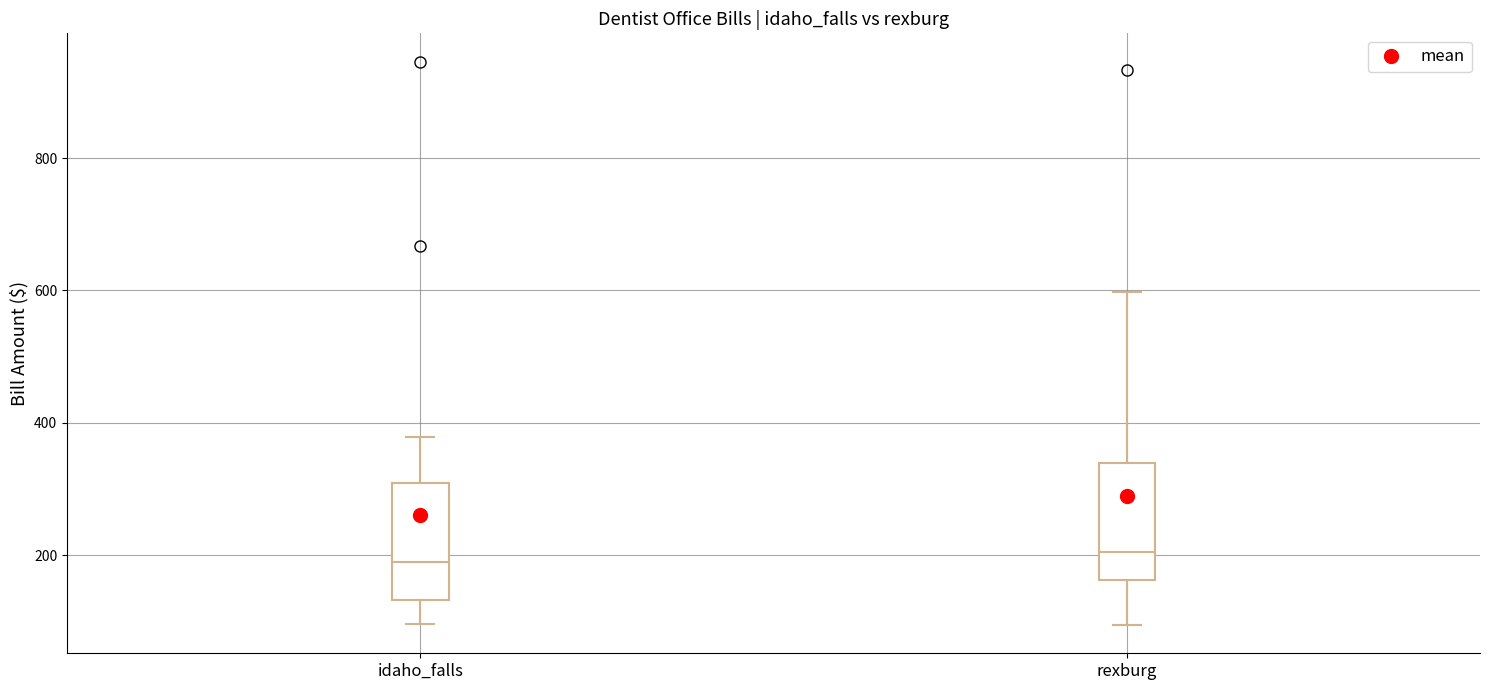

Where is the lower edge of the box for rexburg on the y-axis? The values are not printed on the chart, so give them approximately, as read against the axis.

160